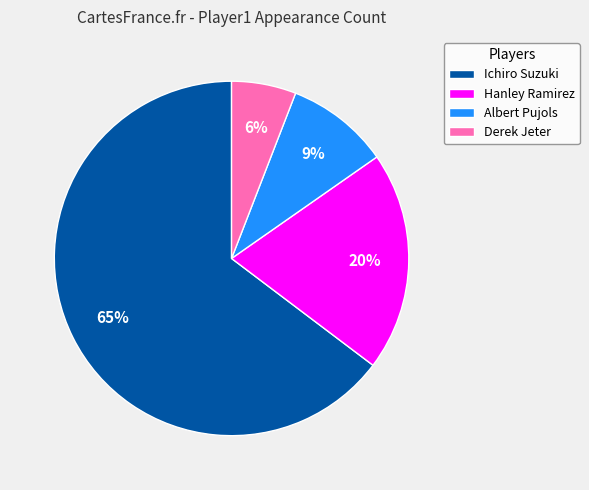

Is Ichiro Suzuki the majority of the pie?

Yes